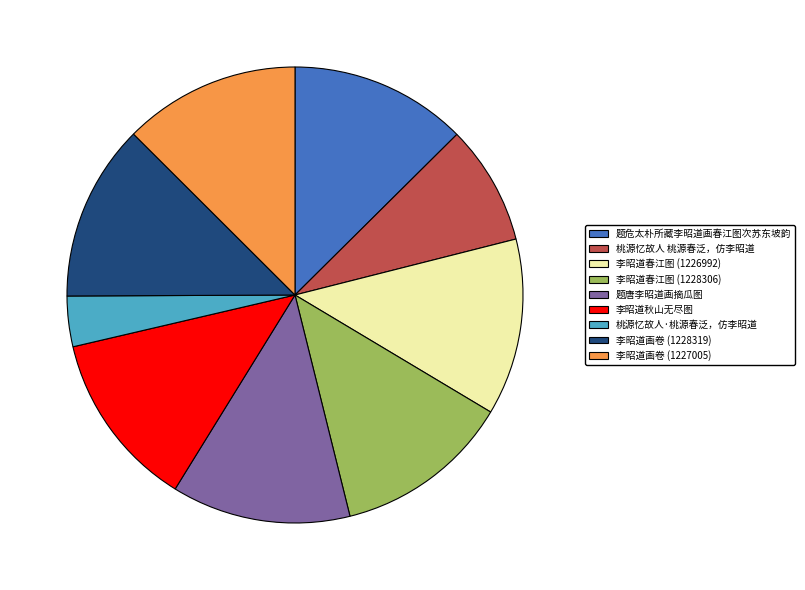

Does any single category account for the majority?

No